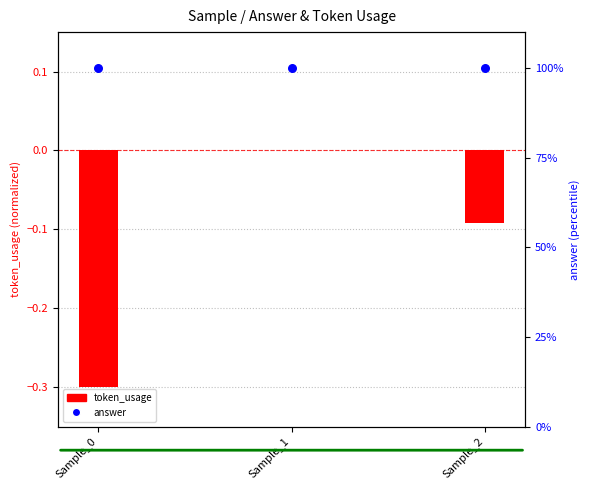

At which category is the sum across all series the highest?

Sample_1